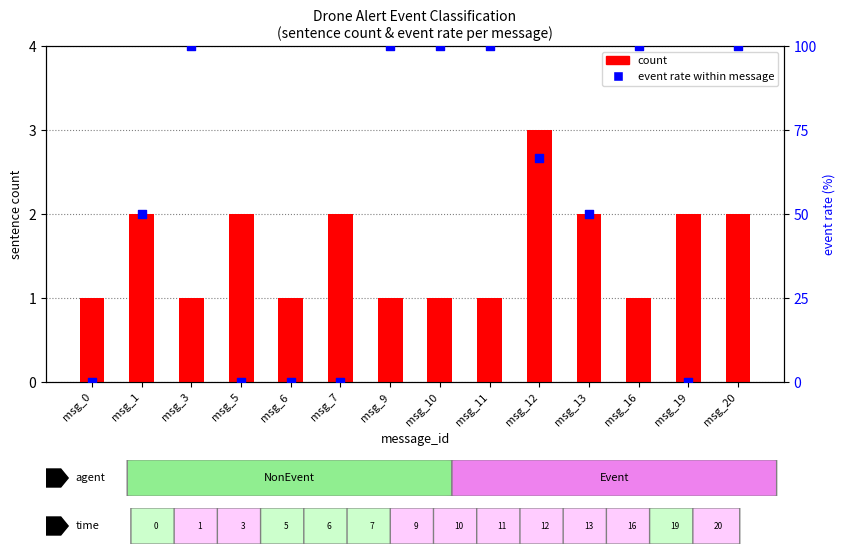

What are all the series names shown in the legend?

count, event rate (%)